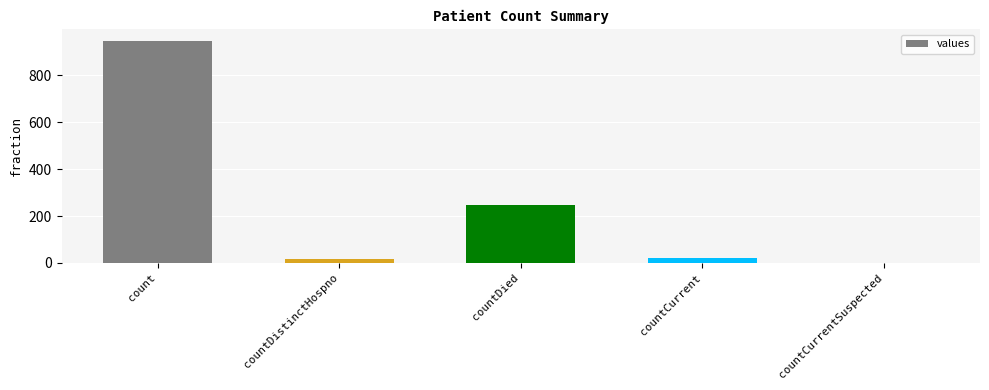

What is the change in value from count to countCurrentSuspected?

-948